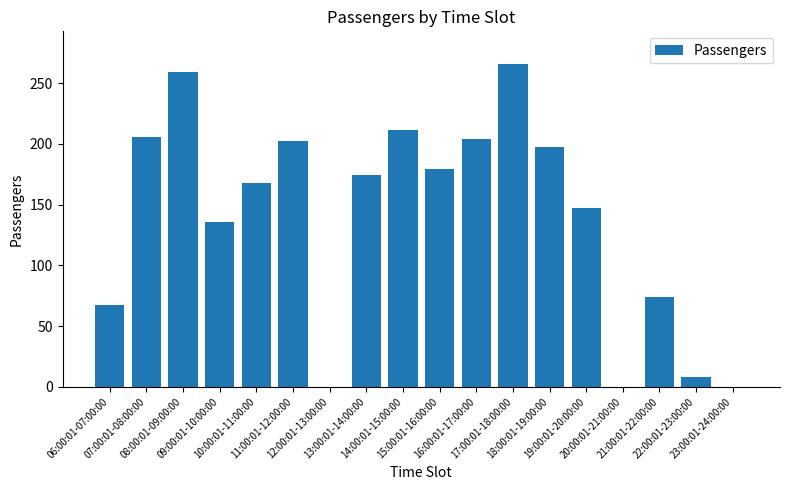

Are the bars horizontal?

No